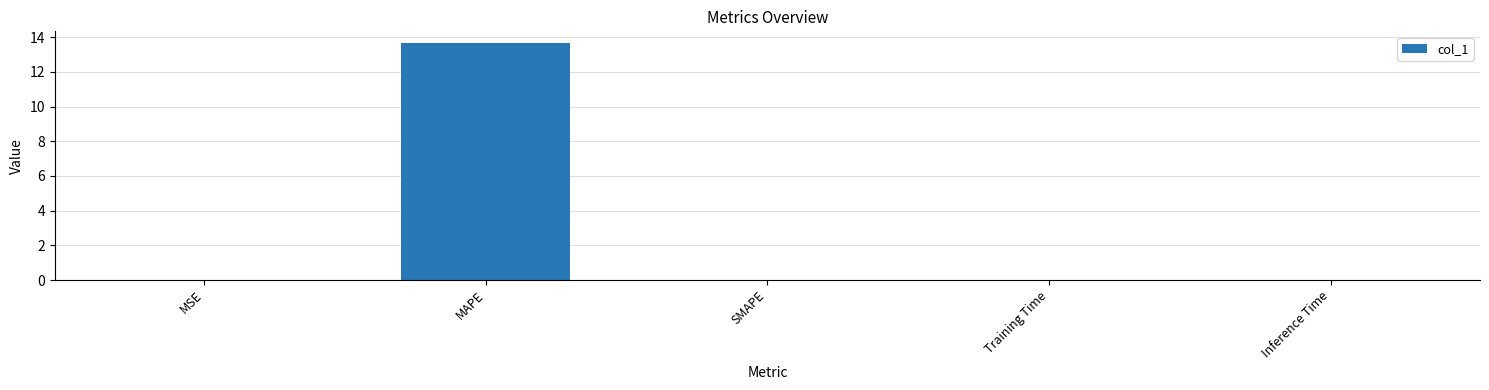

The chart shows a value of 0.0 at MSE. True or false?

True